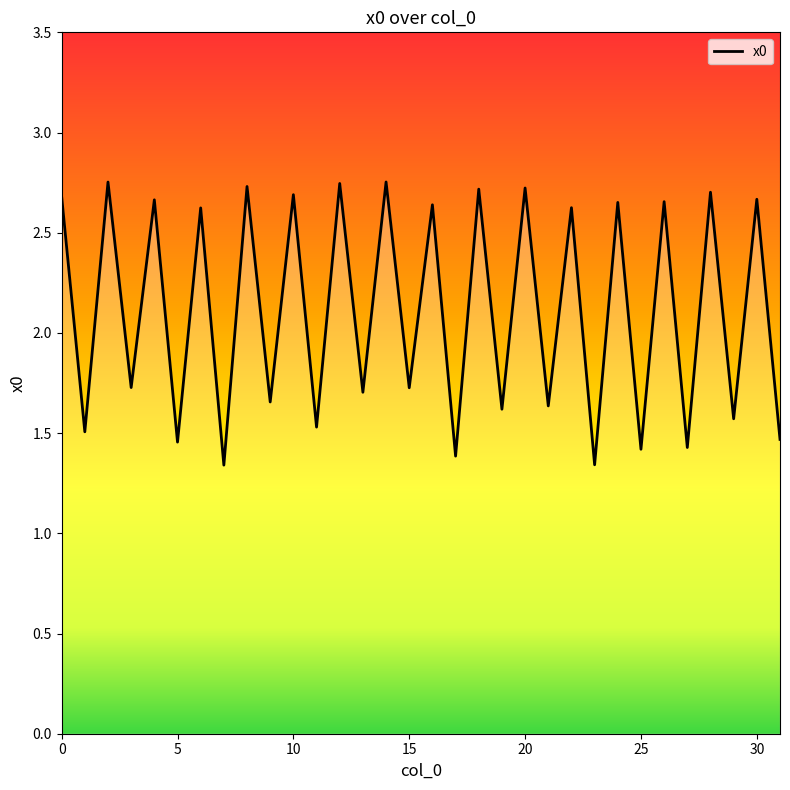

What is the difference between the maximum and minimum values?

1.4